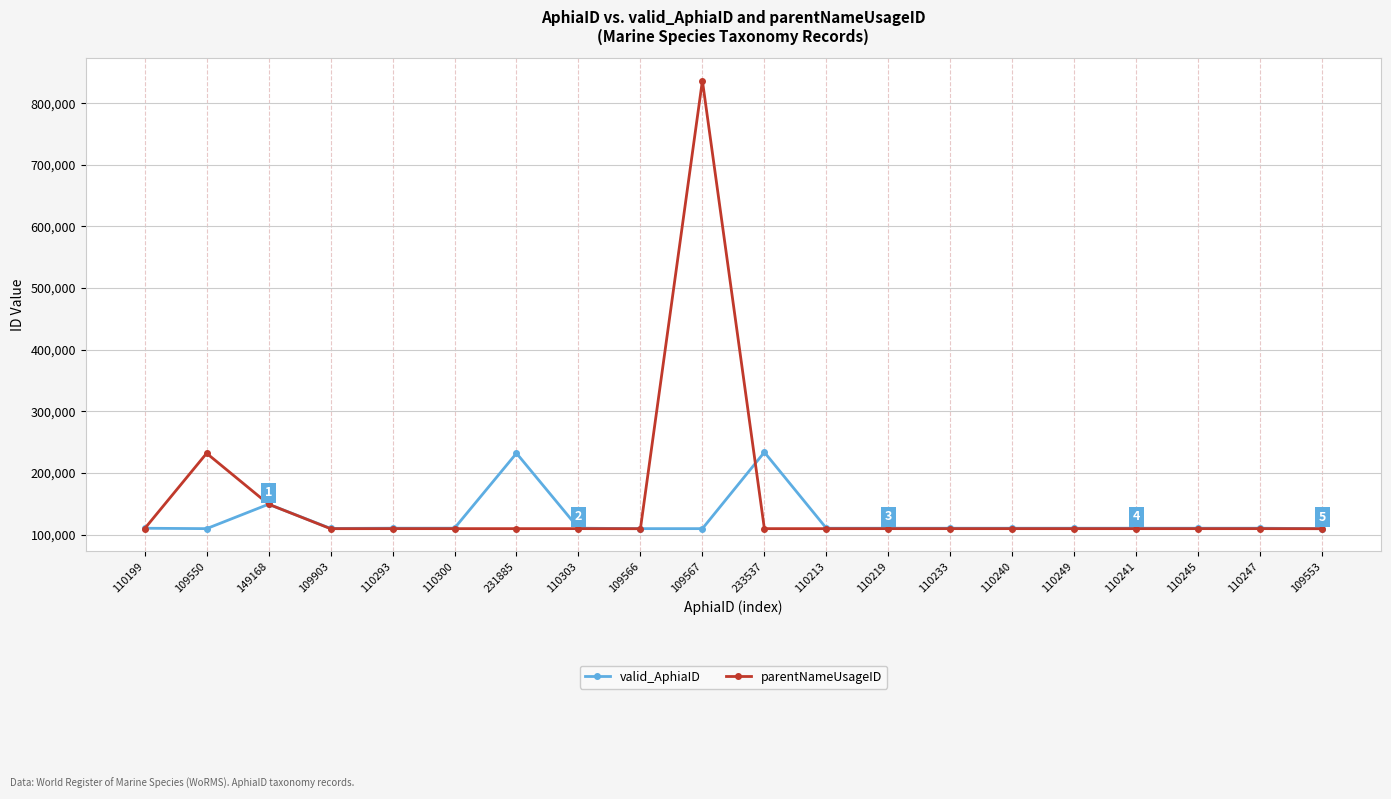

True or false: valid_AphiaID has more than 1 points higher than both neighbors.

True